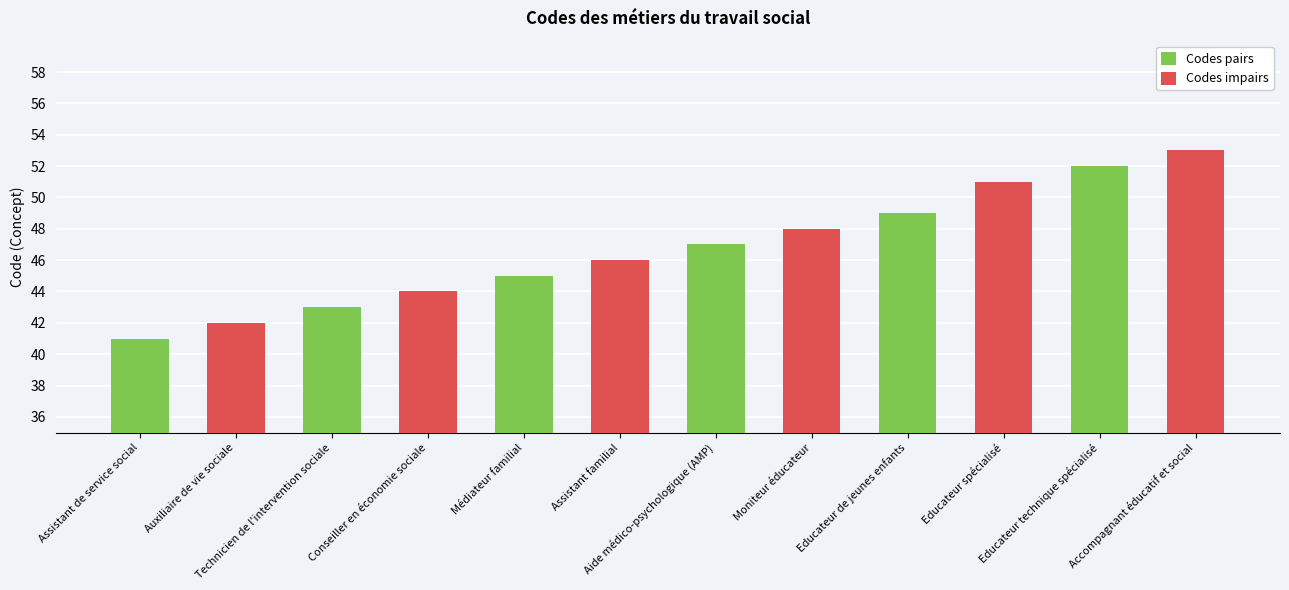

Which label corresponds to the smallest value in the chart?

Assistant de service social